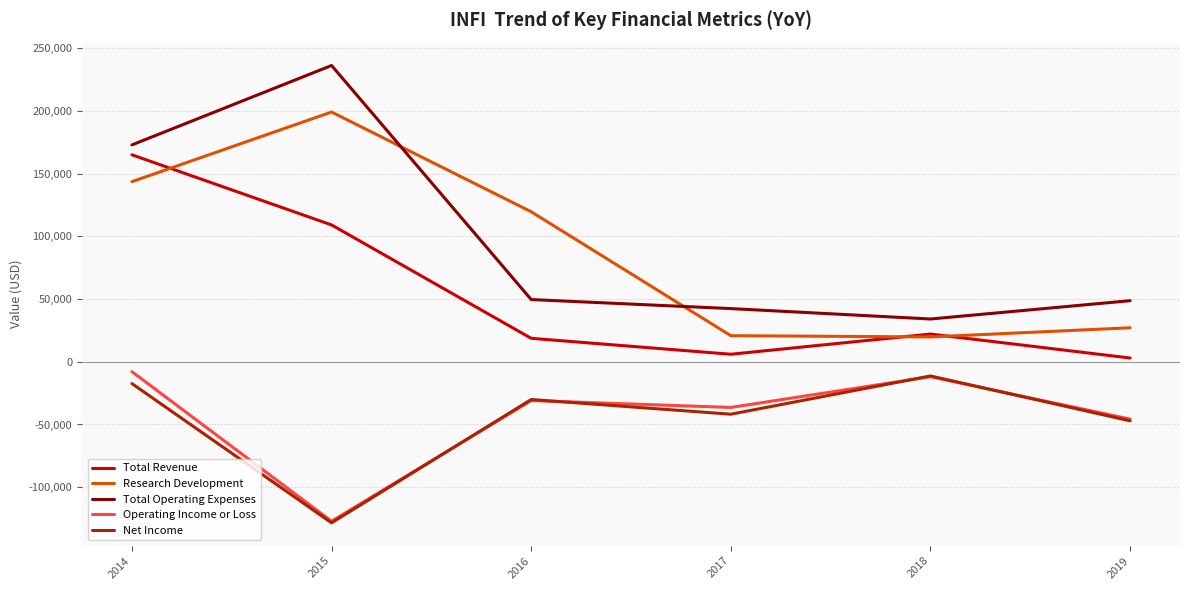

True or false: Total Operating Expenses and Research Development cross at least once.

True